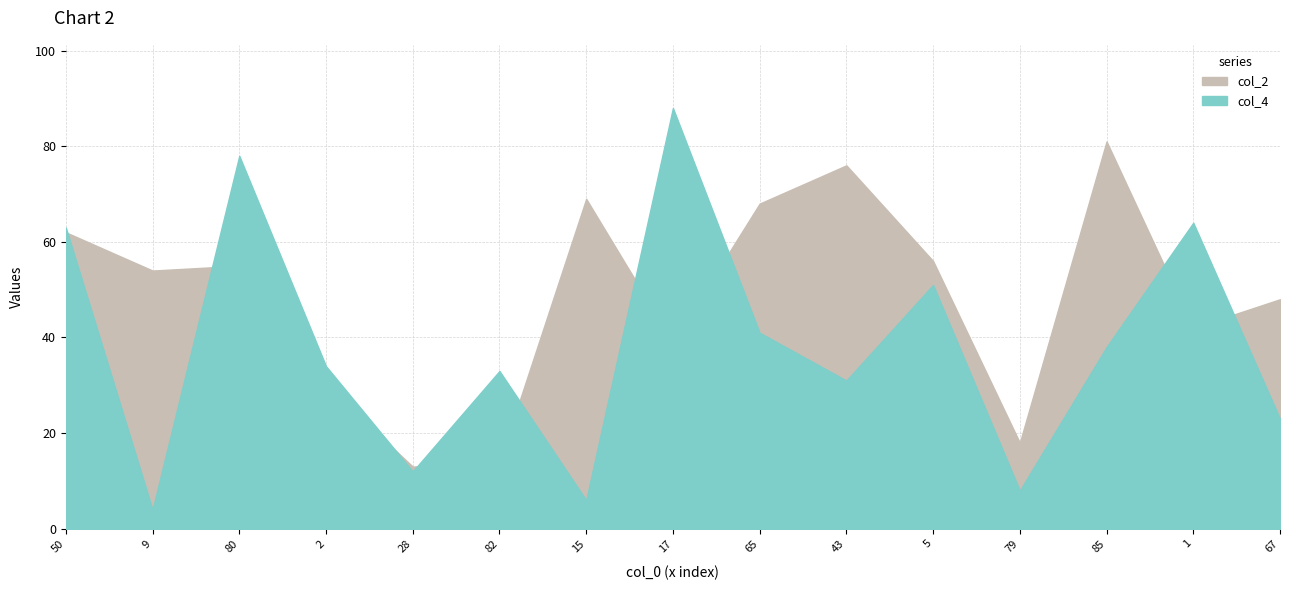

How many values in the col_2 series exceed 54?

7